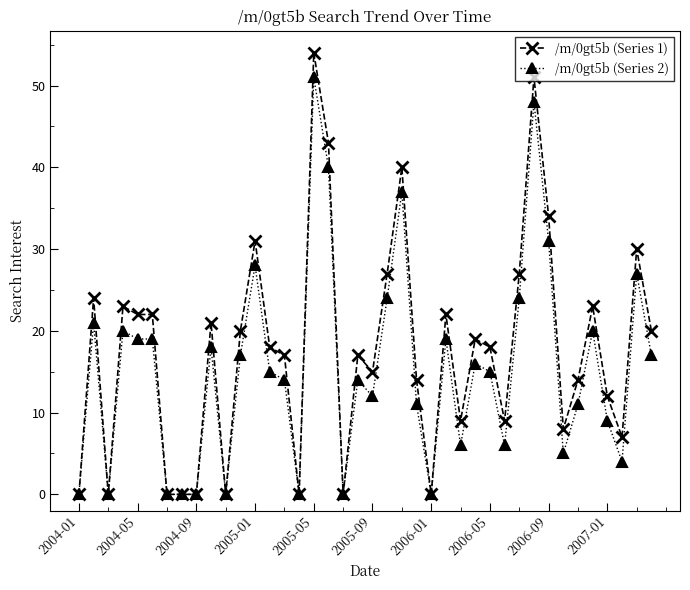

Which series has the largest range (max minus min)?

/m/0gt5b (Series 1)